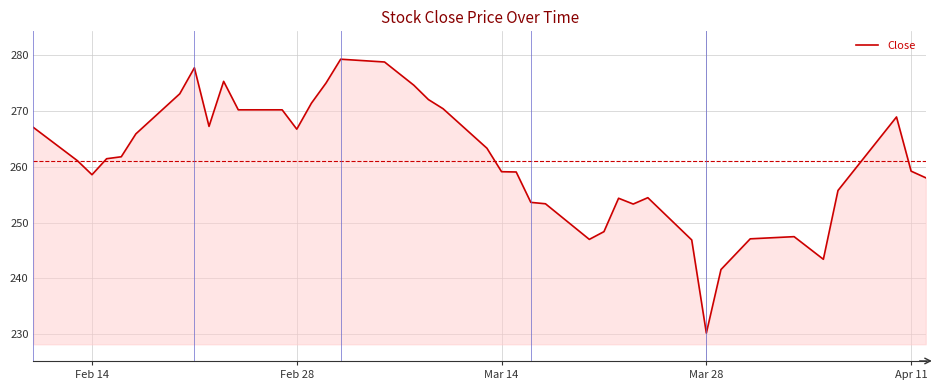

What is the difference between the maximum and minimum values?

49.1